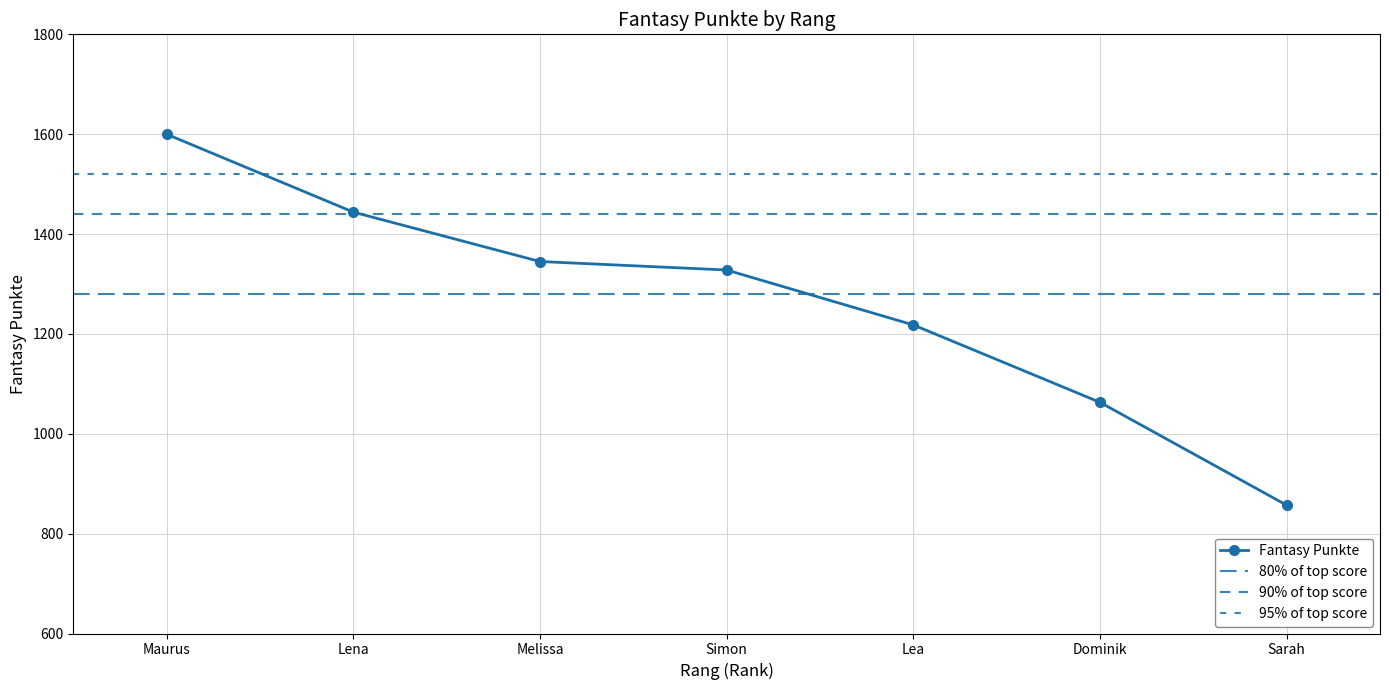

Between Lea and Dominik, which is larger?

Lea